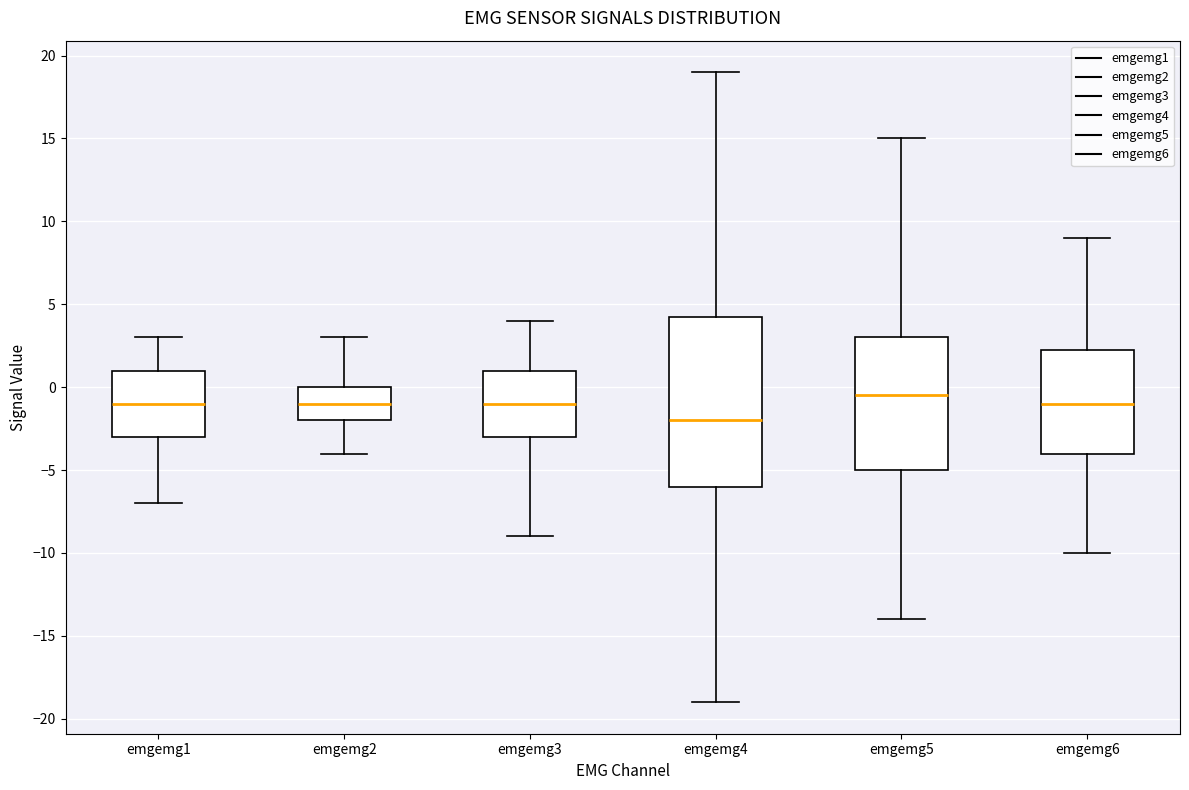

Which box's median line is the highest?

emgemg5